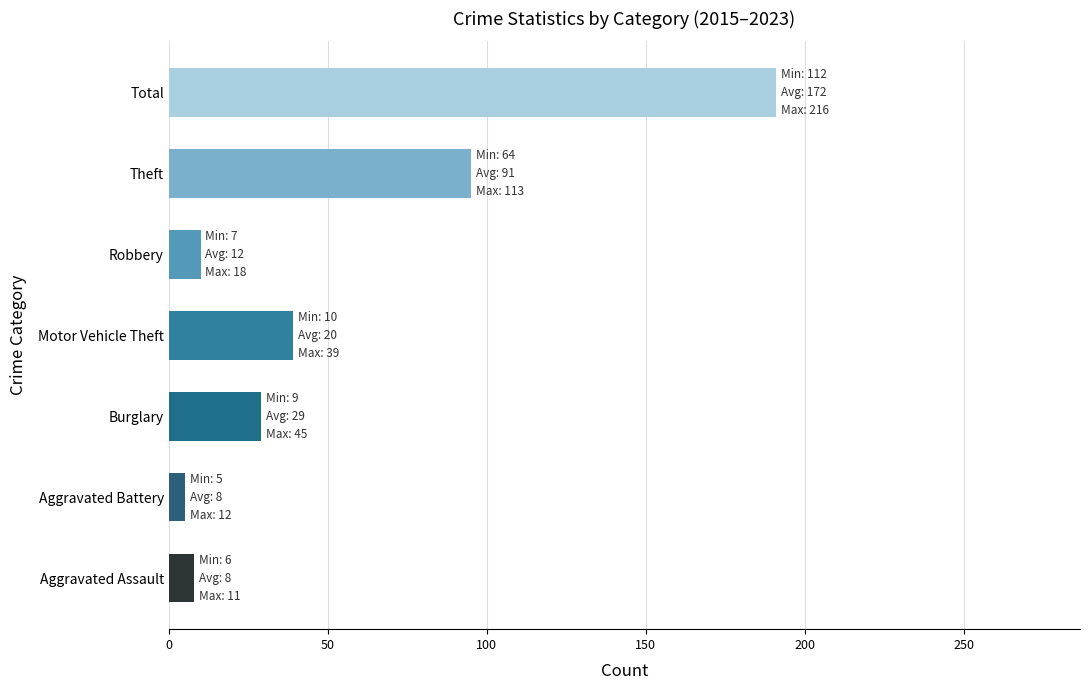

Which label corresponds to the largest value in the chart?

Total